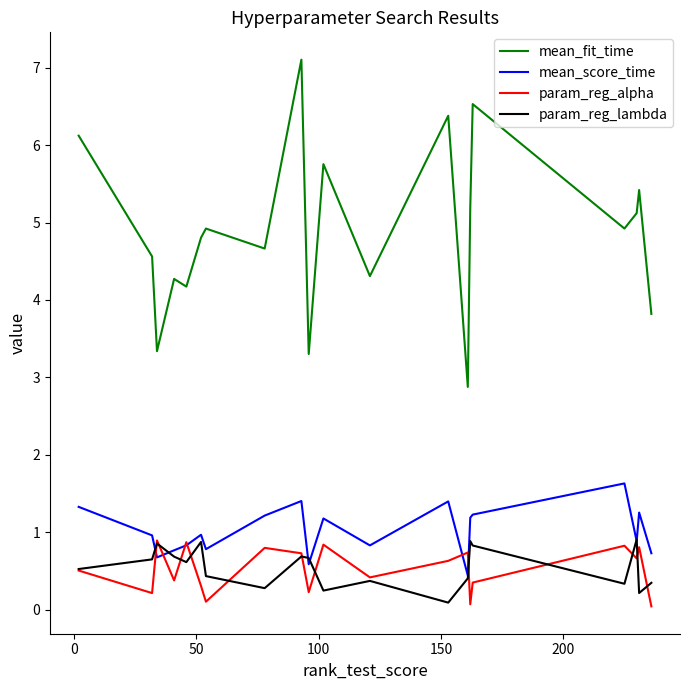

Which series has the widest spread of values?

mean_fit_time